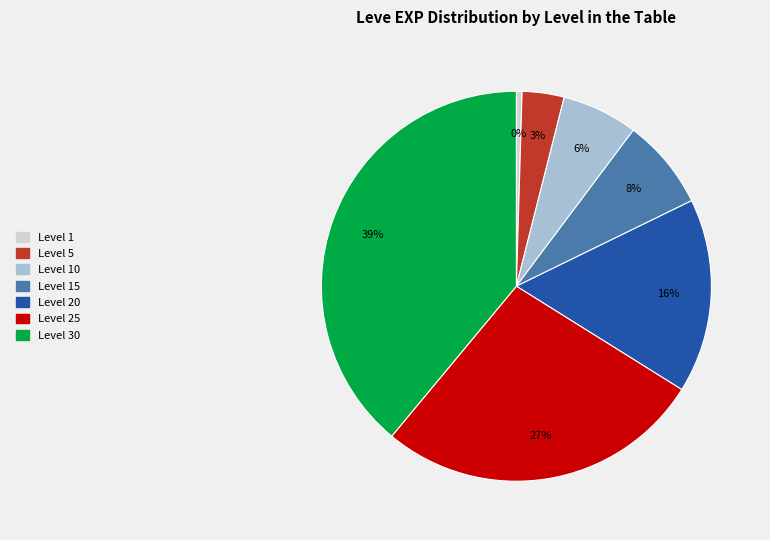

To the nearest percent, what is the average slice percentage?

14%